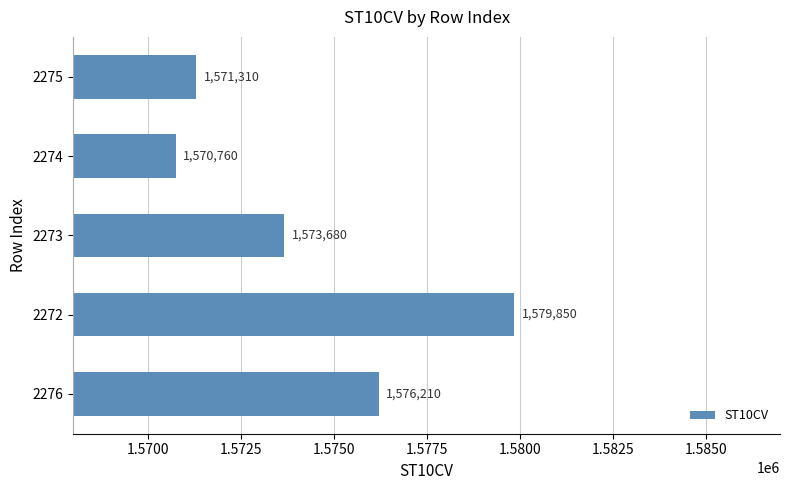

How many categories are shown in the chart?

5